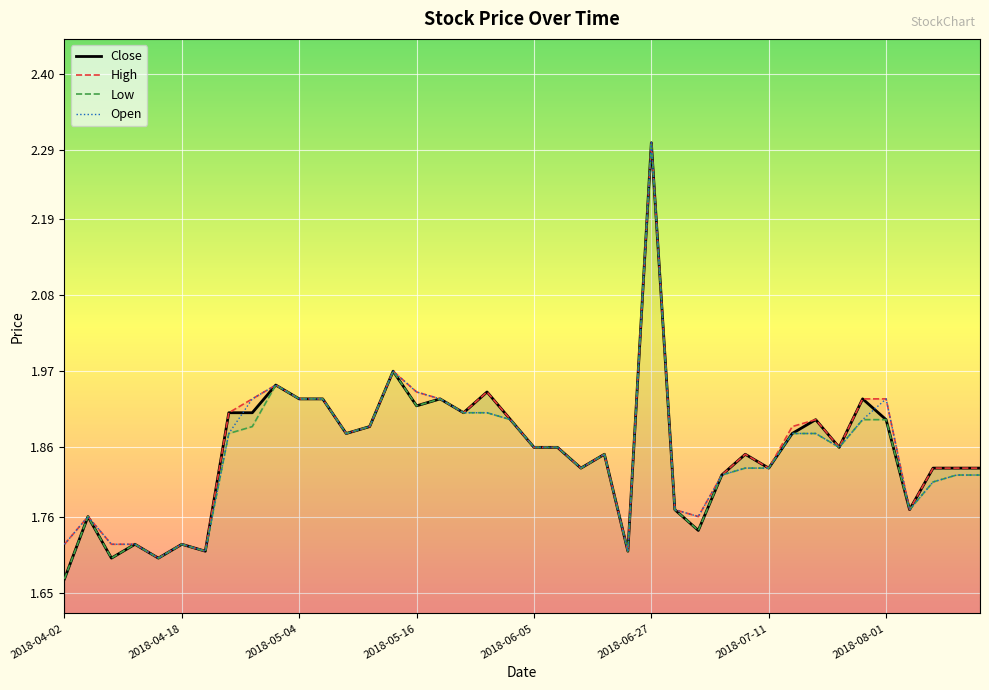

Between 24 and 29, which is larger?

29